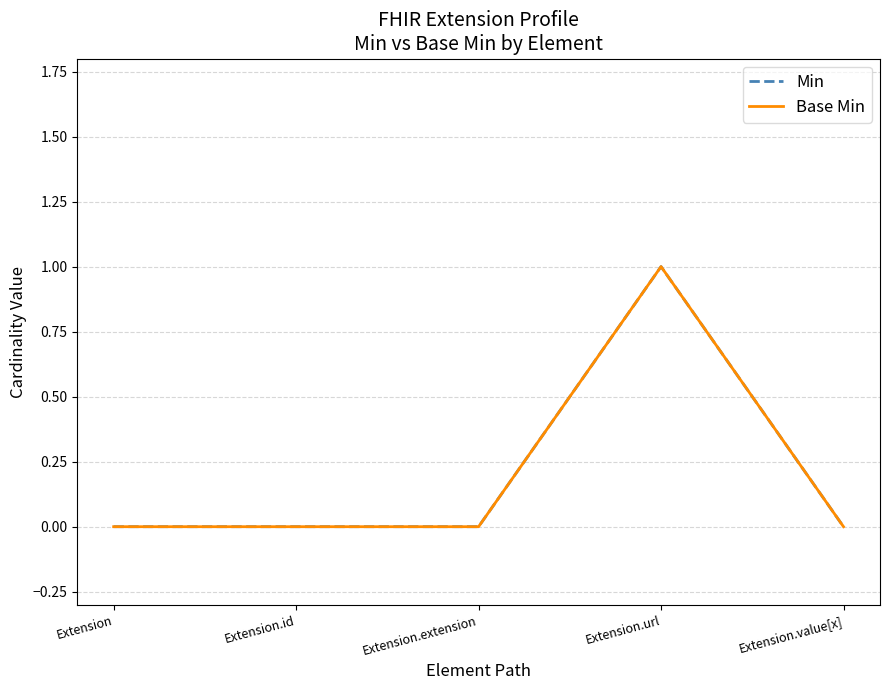

What is the label of the 3rd point from the left?

Extension.extension